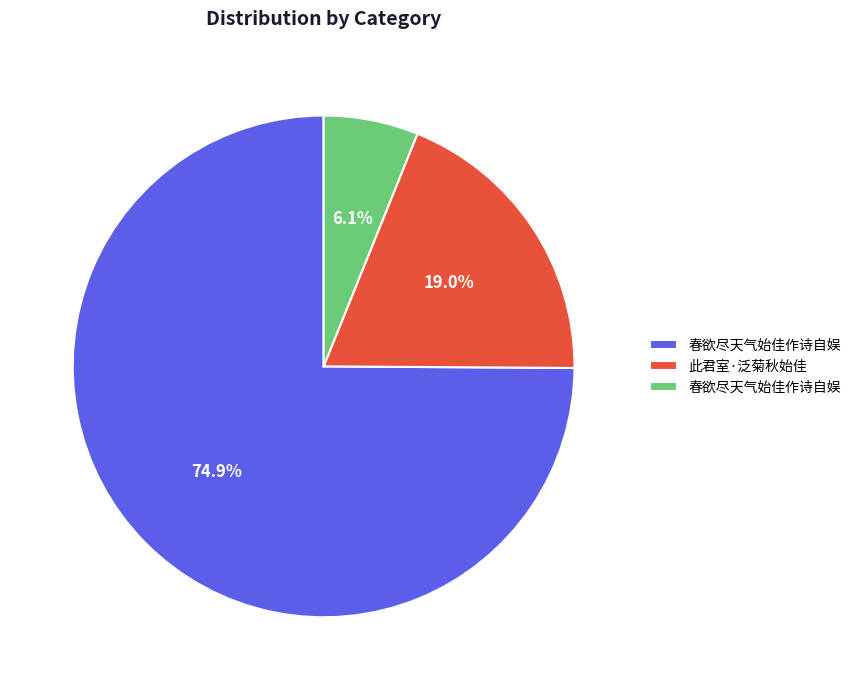

Is there a majority slice in this chart?

Yes